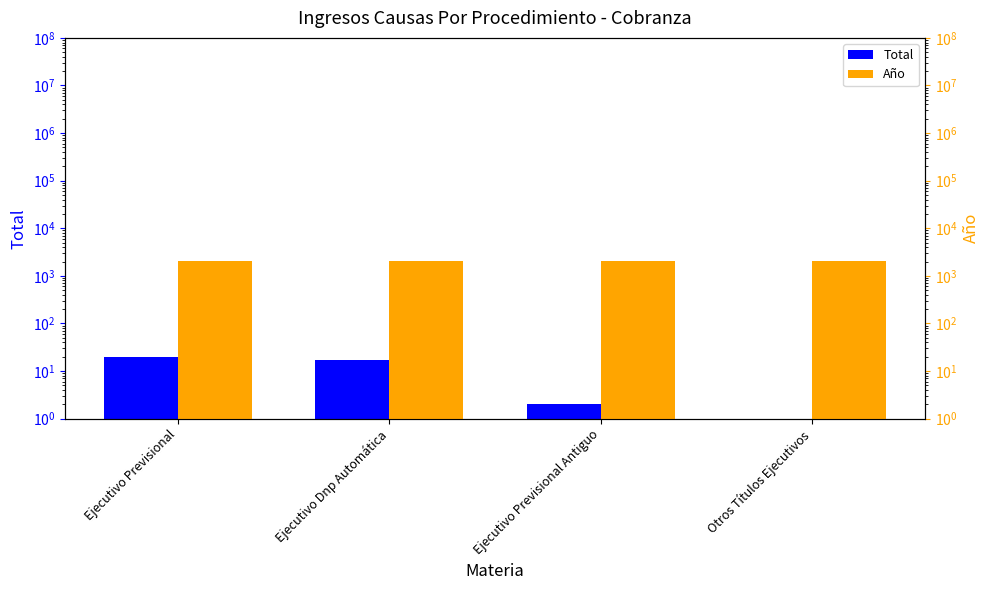

Rank the series by their maximum value, from highest to lowest.

Año, Total